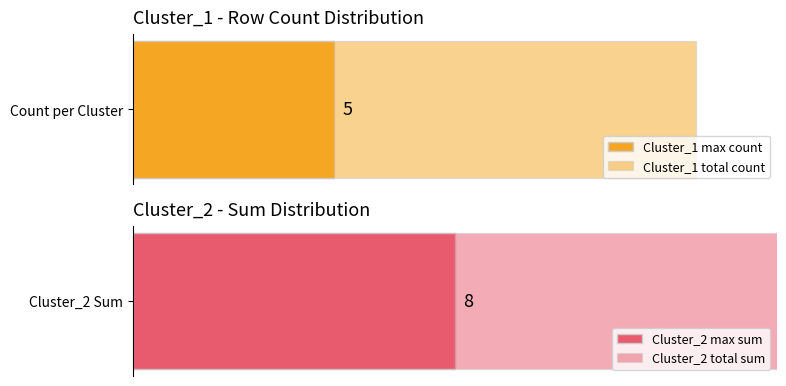

True or false: Cluster_2 has a value of 0 at 2.

True